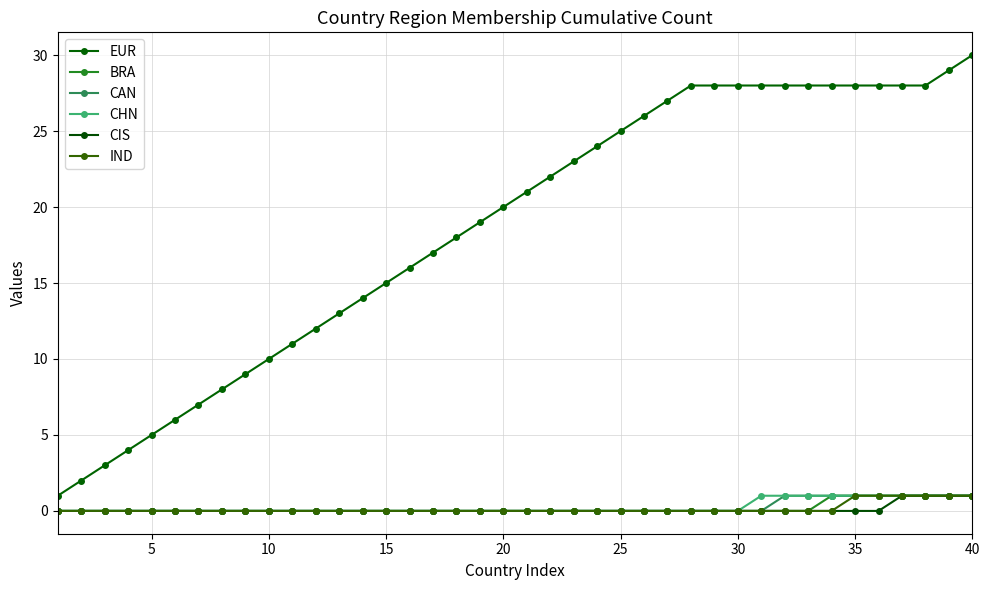

Is this an area chart (filled region under the line)?

No